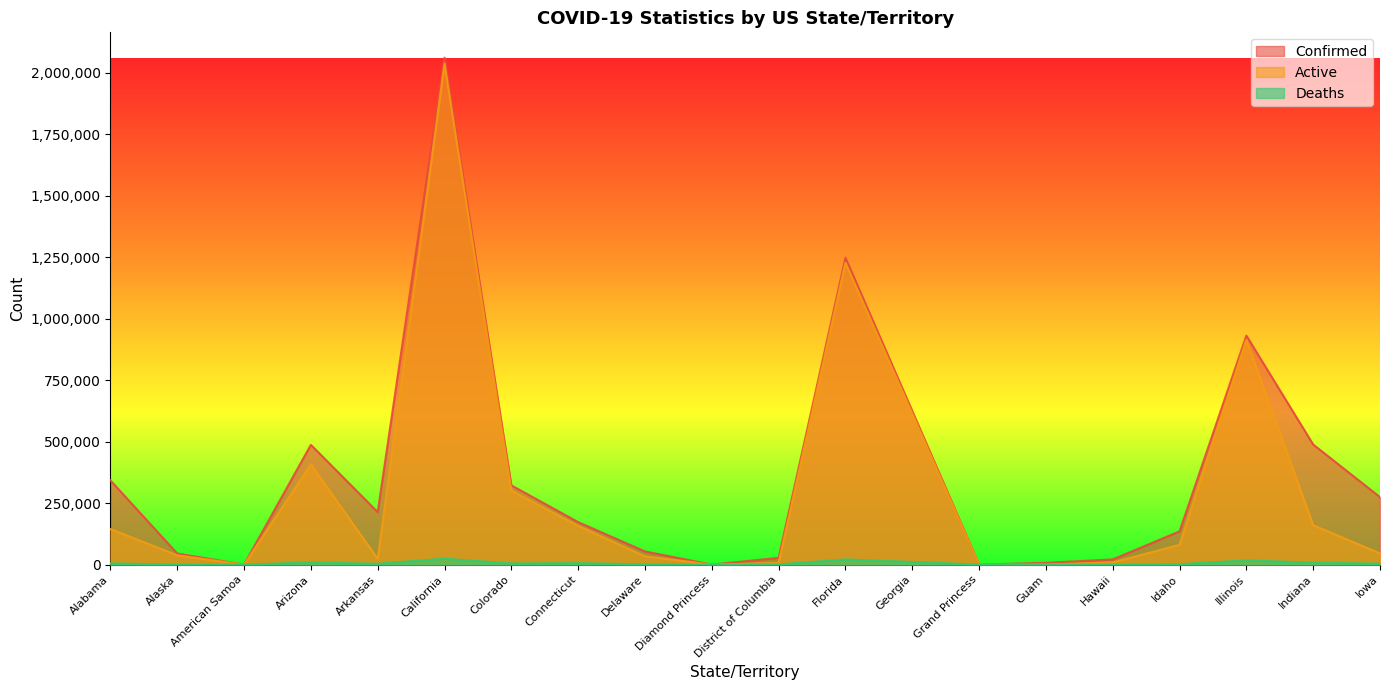

Does the chart have visible grid lines?

No